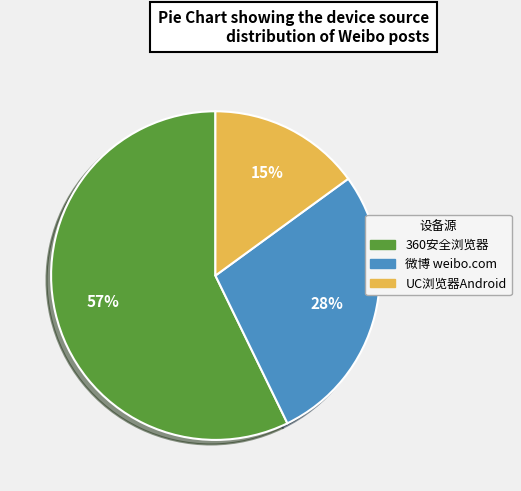

Which category has the smallest portion of the pie?

UC浏览器Android